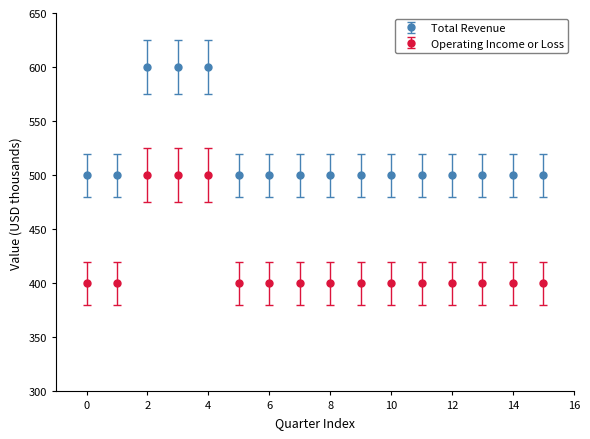

Which series has the largest total across all categories?

Total Revenue